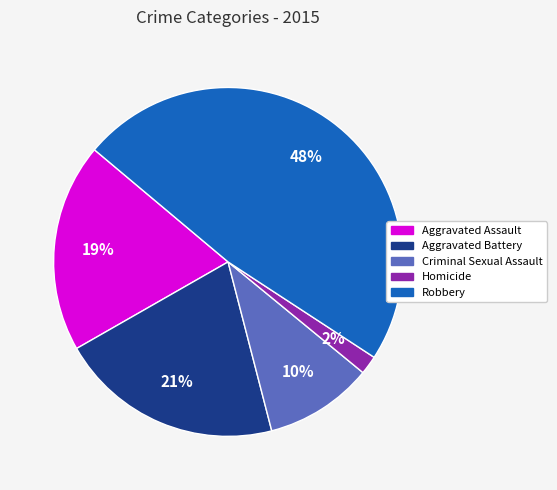

What is the ratio of the value at Aggravated Battery to the value at Robbery?

0.4